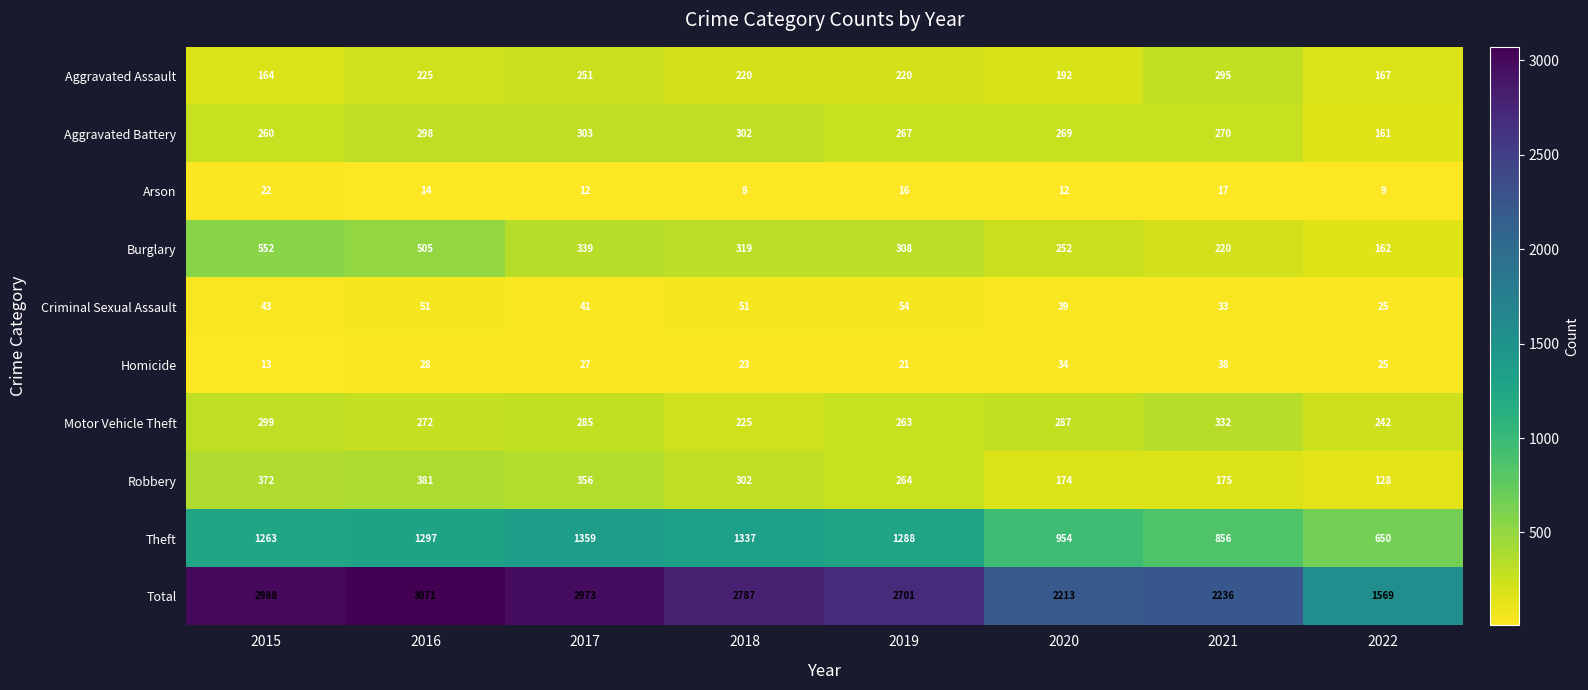

At 2021, list the series in order from largest to smallest.

Total, Theft, Motor Vehicle Theft, Aggravated Assault, Aggravated Battery, Burglary, Robbery, Homicide, Criminal Sexual Assault, Arson